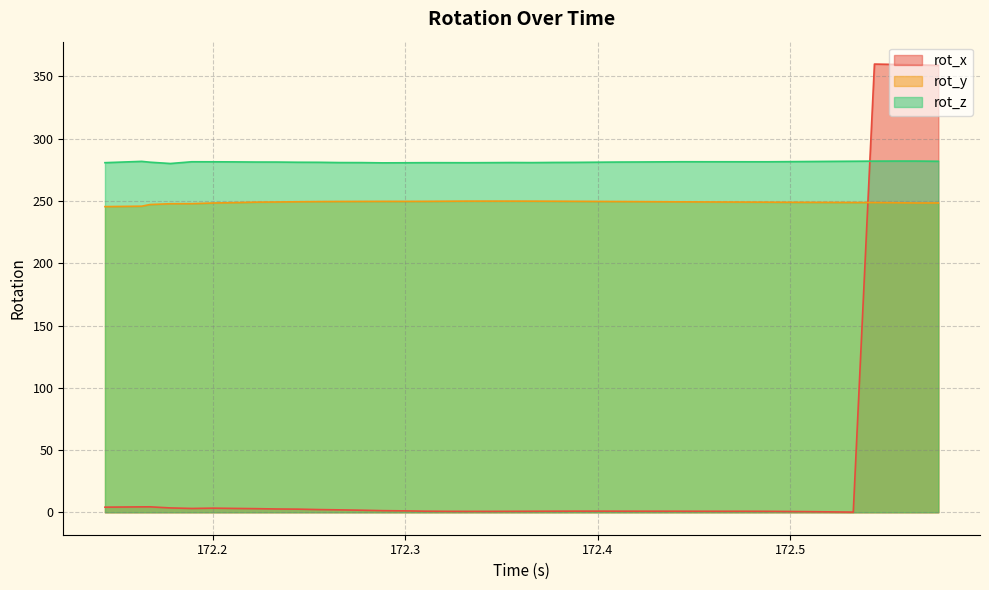

True or false: rot_z and rot_x cross at least once.

True